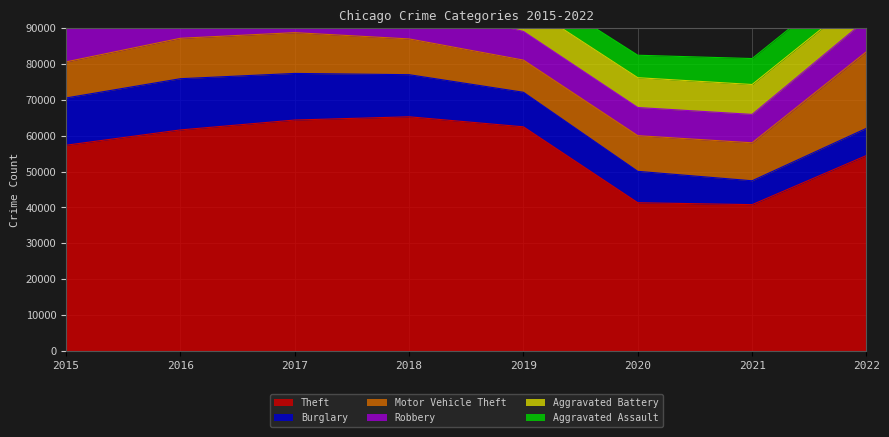

Where is the first local minimum for Robbery?

2020